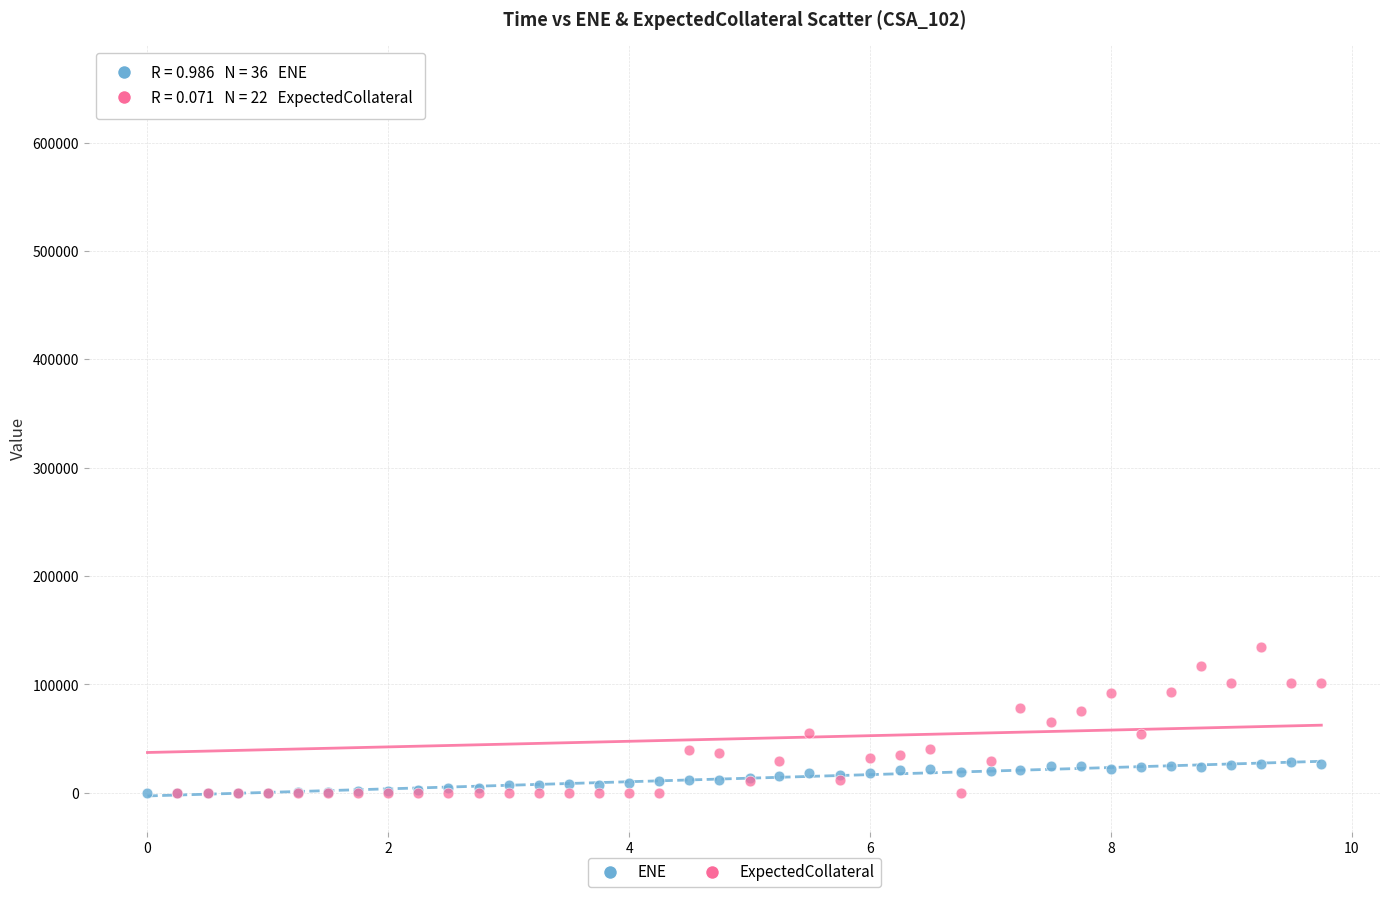

In the ExpectedCollateral series, what Y value is closest to 328567?

135050.0